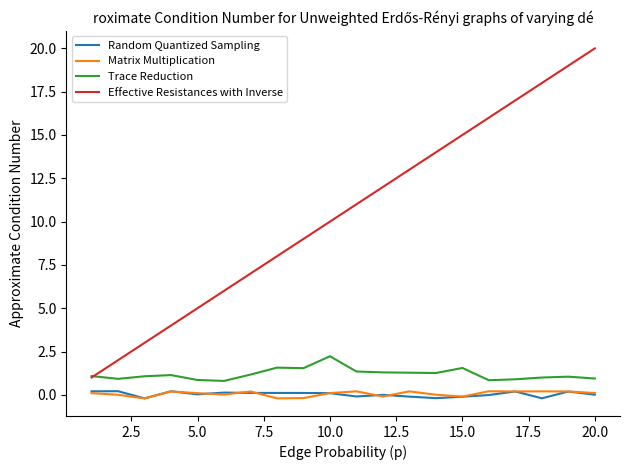

How many lines are shown in the chart?

4